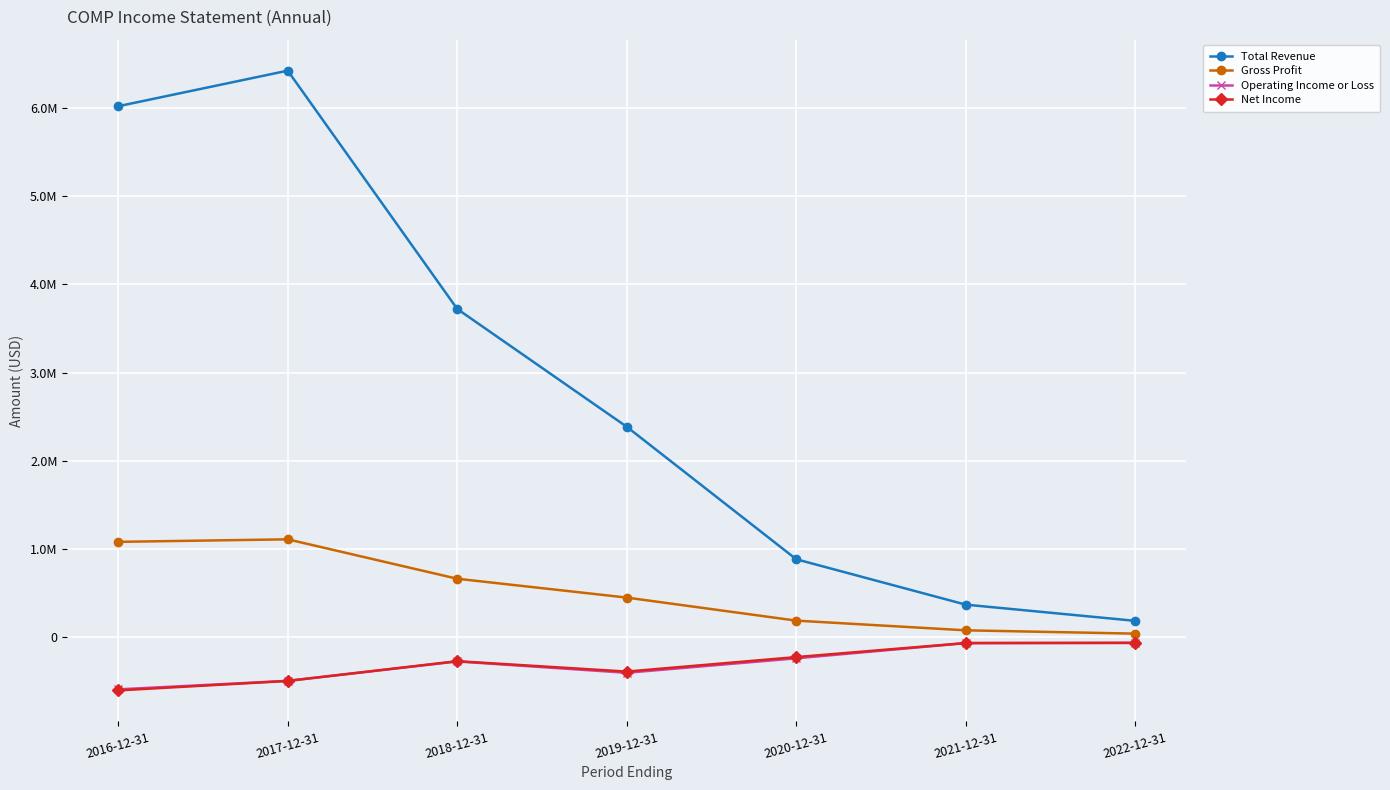

What position from the left is 2017-12-31?

2